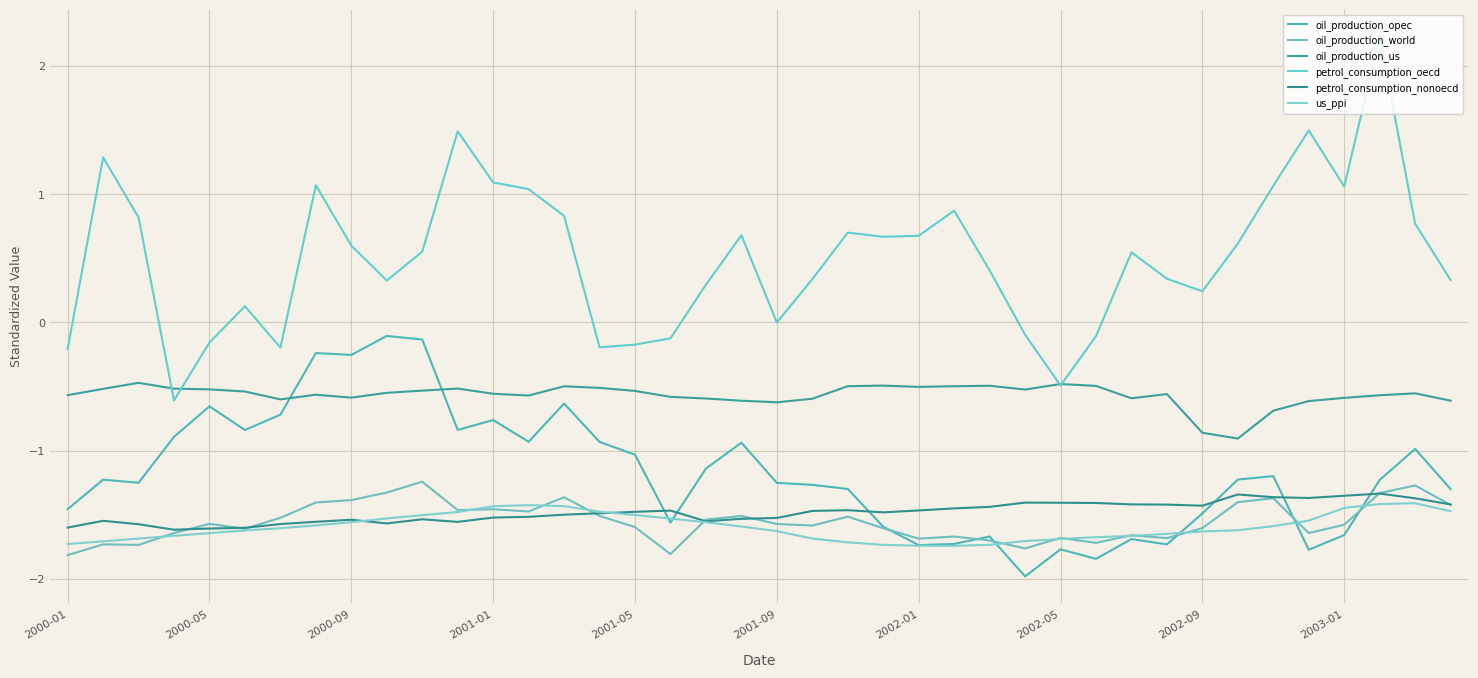

What are all the series names shown in the legend?

oil_production_opec, oil_production_world, oil_production_us, petrol_consumption_oecd, petrol_consumption_nonoecd, us_ppi